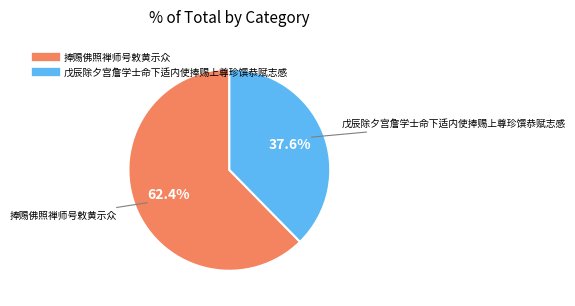

To the nearest percent, what portion does 戊辰除夕宫詹学士命下适内使捧赐上尊珍馔恭赋志感 represent?

38%